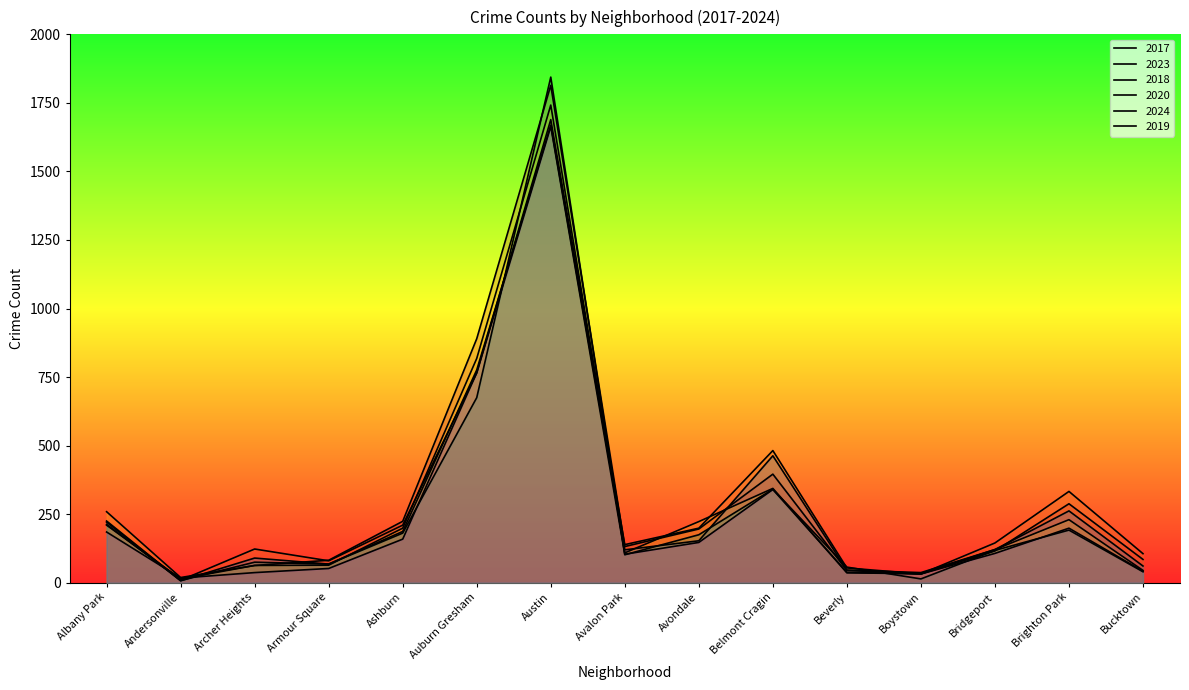

Count the number of categories in the chart.

15